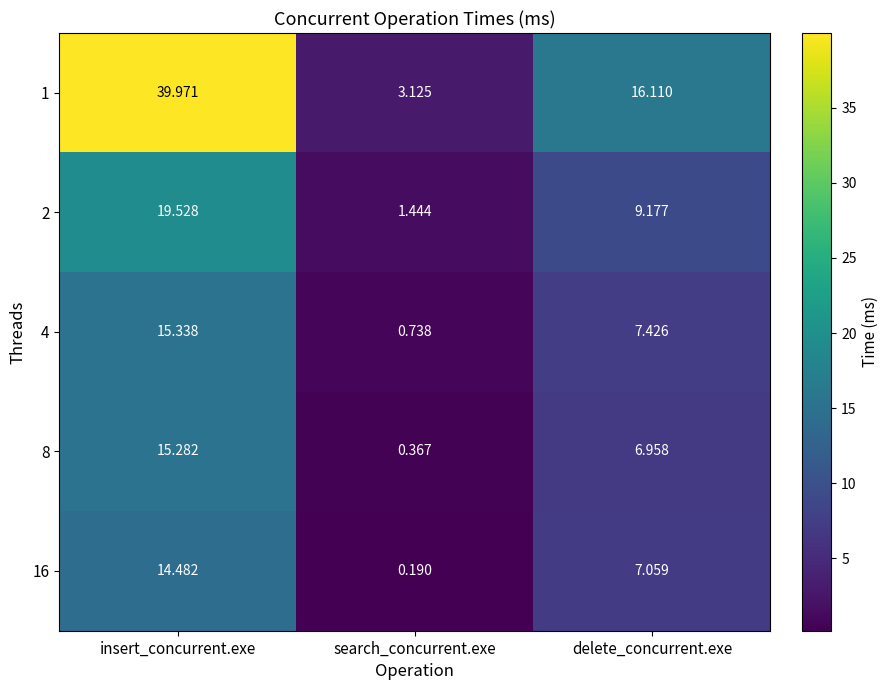

Where is 2 nearest to the value 10?

delete_concurrent.exe